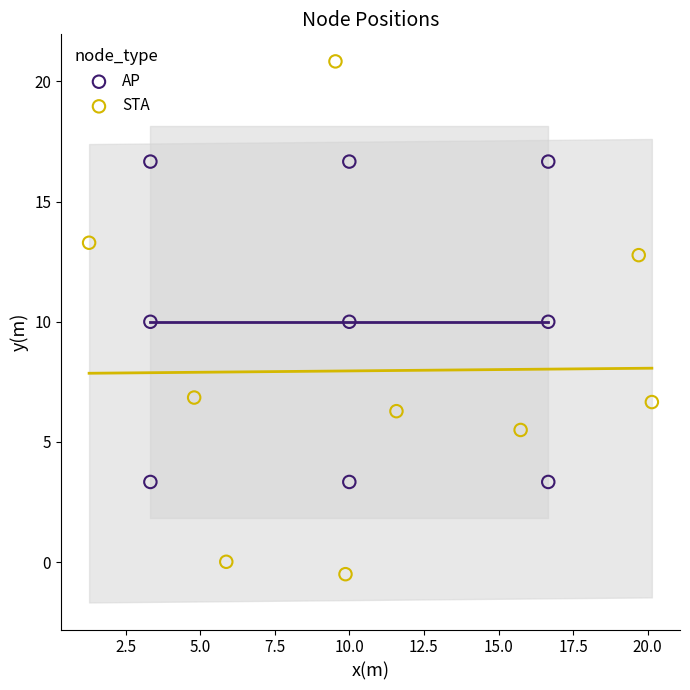

Which series has the widest spread of Y values?

STA